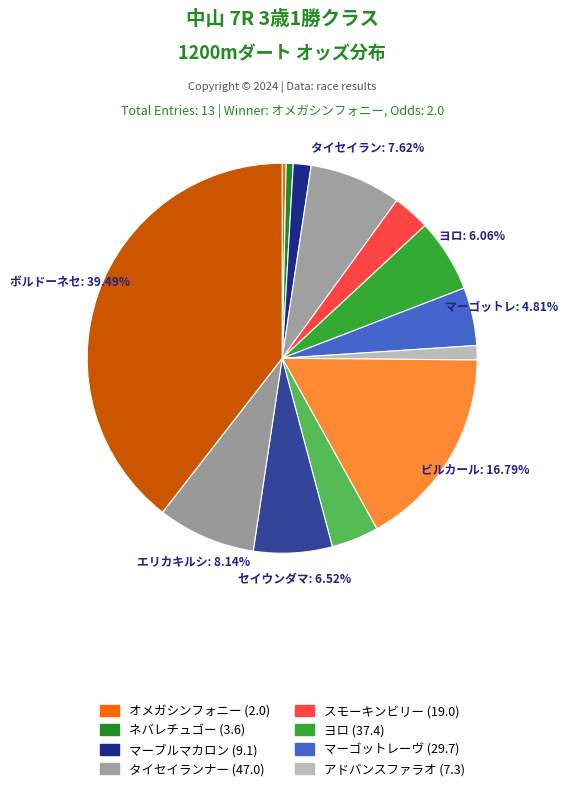

Count the number of slices in the pie.

13